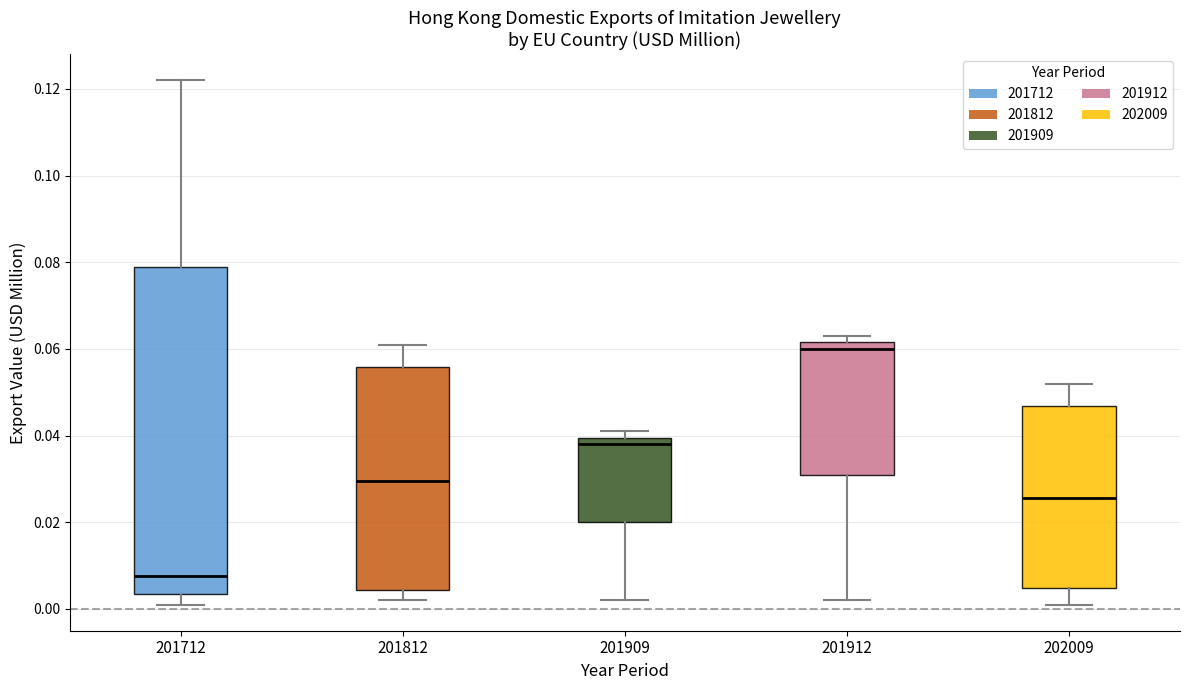

Reading left to right, read every box against the y-axis: the position of its median line, the range the box covers, and the ends of its whiskers. The values are not printed on the chart, so give them approximately, as read against the axis.

201712: median 0.008, box 0.004 to 0.080, whiskers 0.002 to 0.122
201812: median 0.030, box 0.004 to 0.056, whiskers 0.002 to 0.062
201909: median 0.038, box 0.020 to 0.040, whiskers 0.002 to 0.042
201912: median 0.060, box 0.032 to 0.062, whiskers 0.002 to 0.064
202009: median 0.026, box 0.004 to 0.046, whiskers 0.002 to 0.052